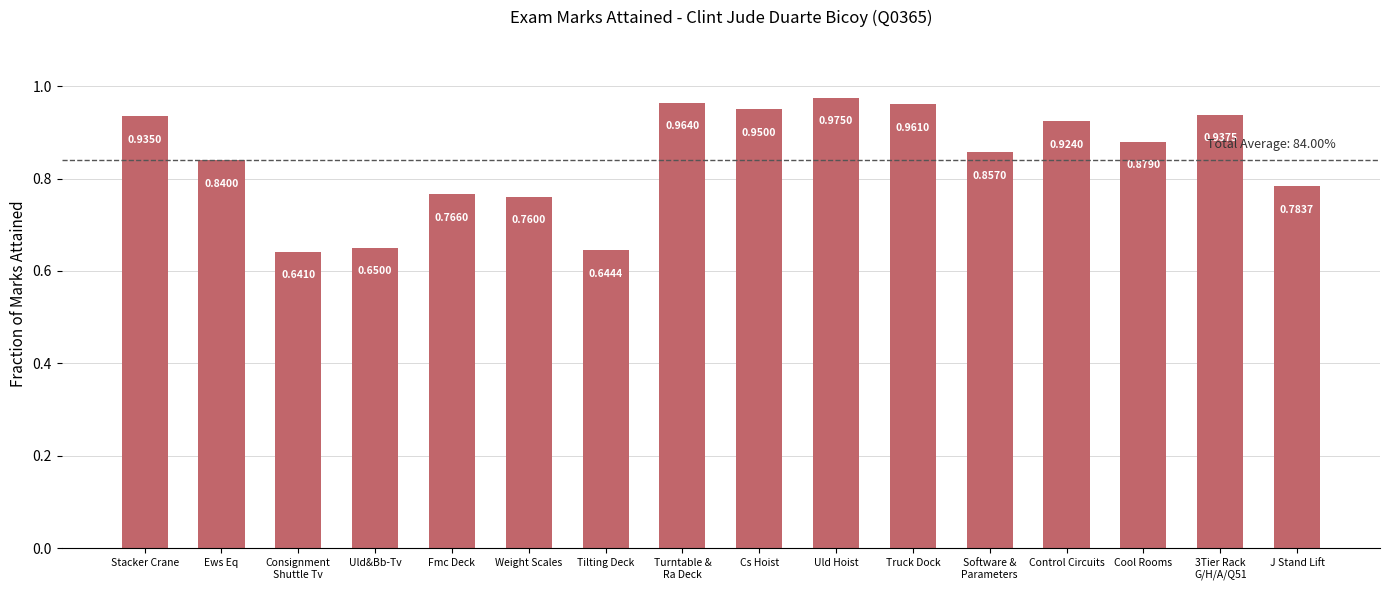

What is the difference between the maximum and minimum values?

0.3